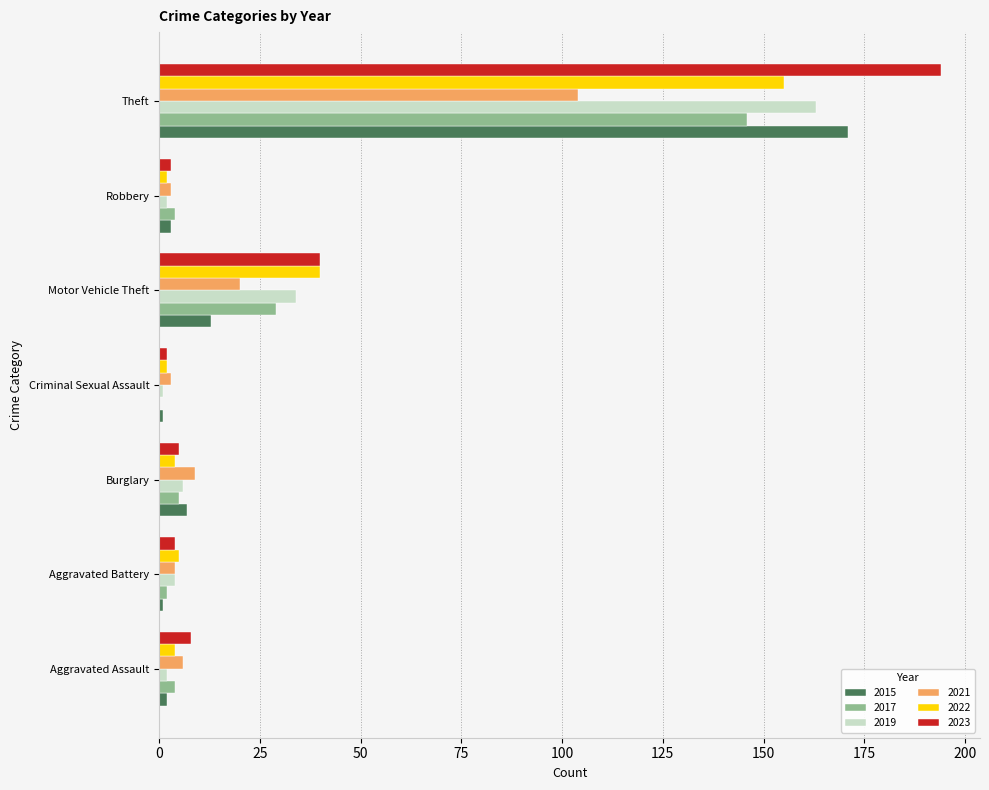

The 2023 series shows 8 at Aggravated Assault. True or false?

True